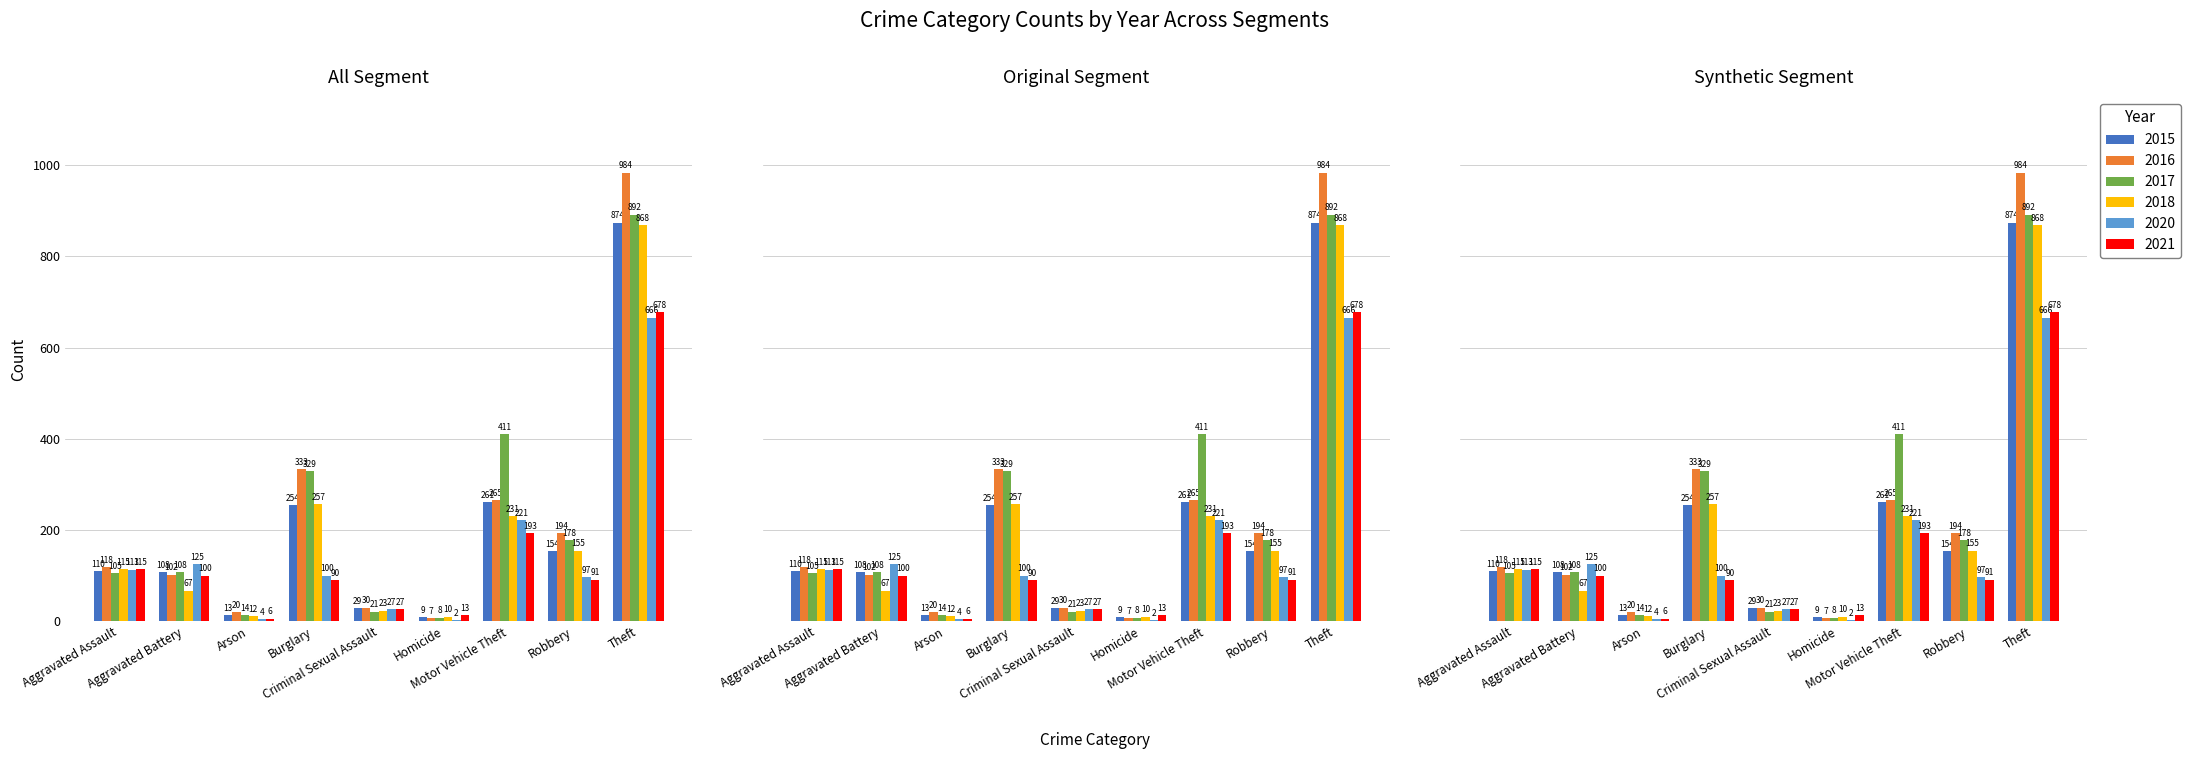

Rank the categories by 2018 value from highest to lowest.

Theft, Burglary, Motor Vehicle Theft, Robbery, Aggravated Assault, Aggravated Battery, Criminal Sexual Assault, Arson, Homicide